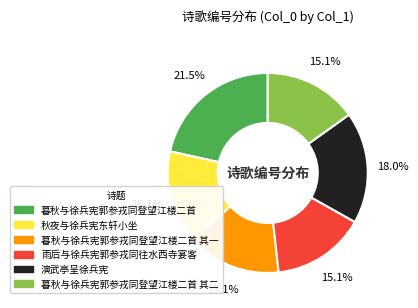

Does any single category account for the majority?

No